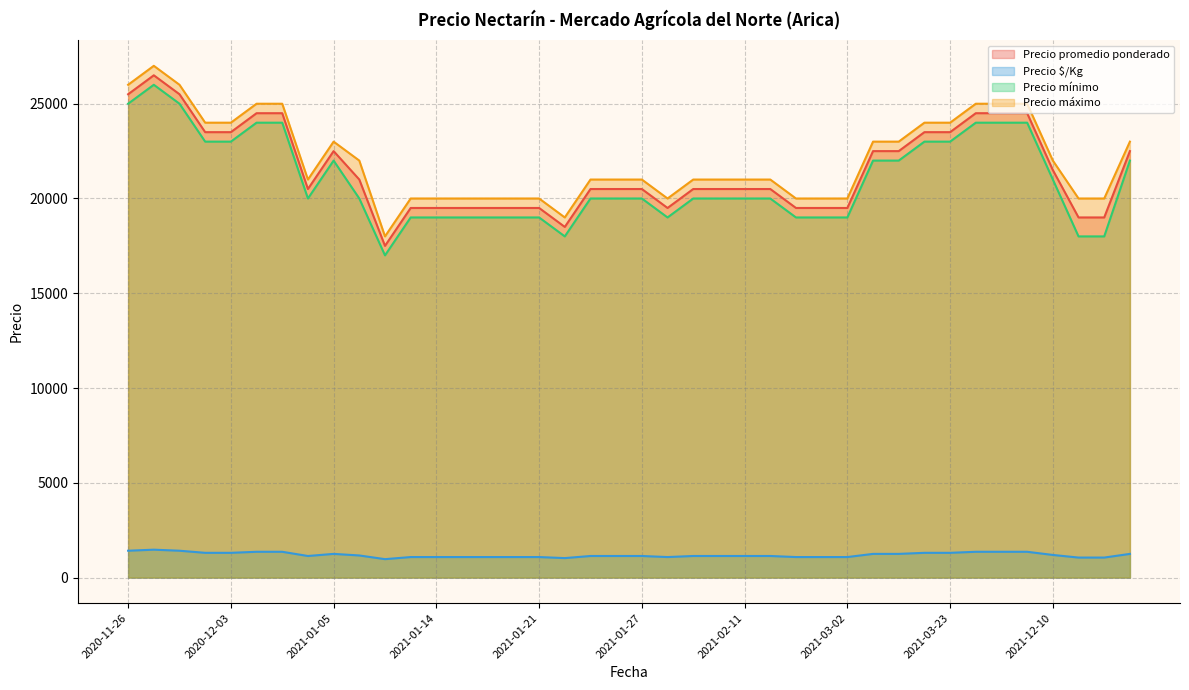

True or false: Precio mínimo and Precio $/Kg intersect in this chart.

False